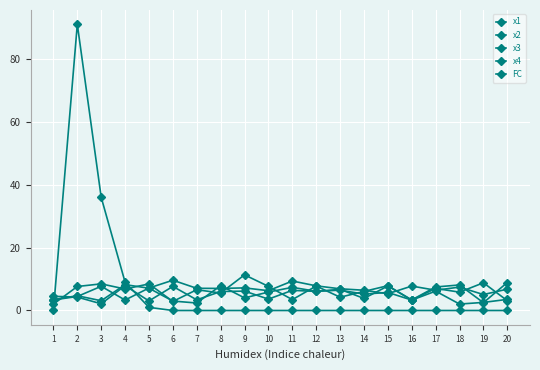

True or false: x1 has a value of 5.1 at 19.

True